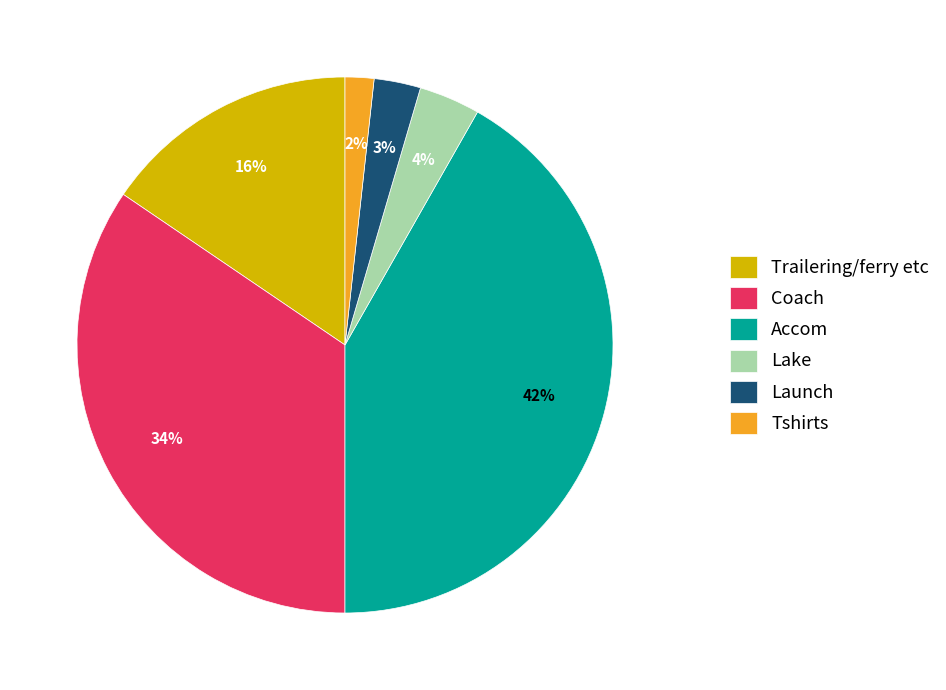

The Coach slice represents 34% of the pie. True or false?

True